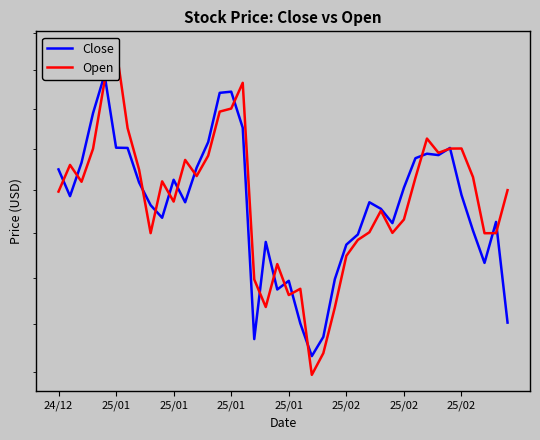

Rank the series at 31 from lowest to highest value.

Open, Close